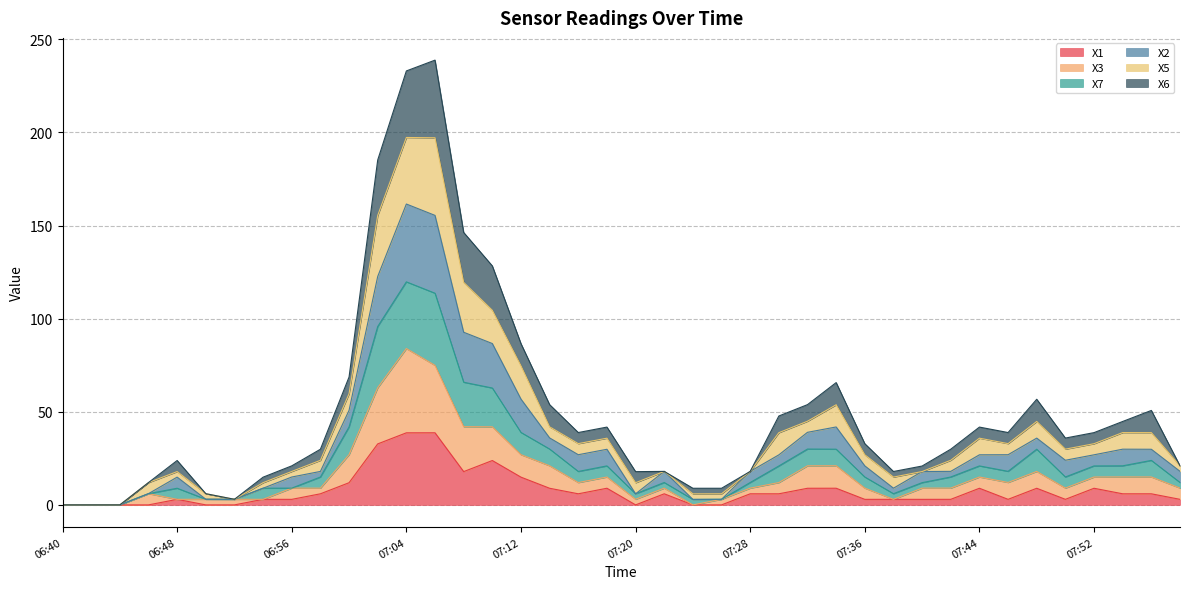

What is the highest value of the X1 series?

38.7